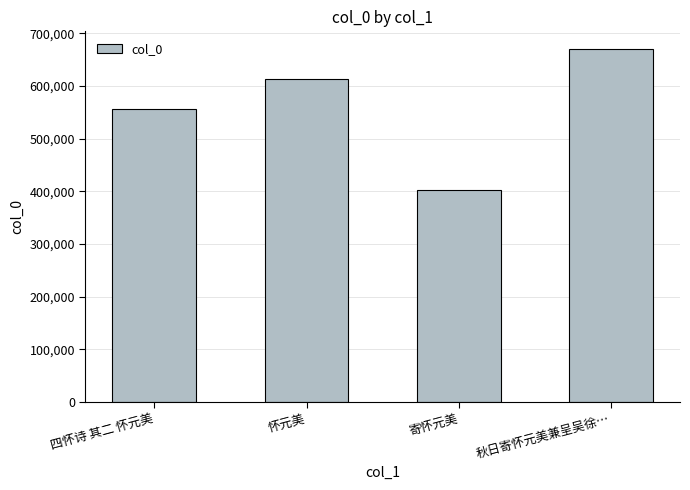

What is the smallest value displayed?

402021.3